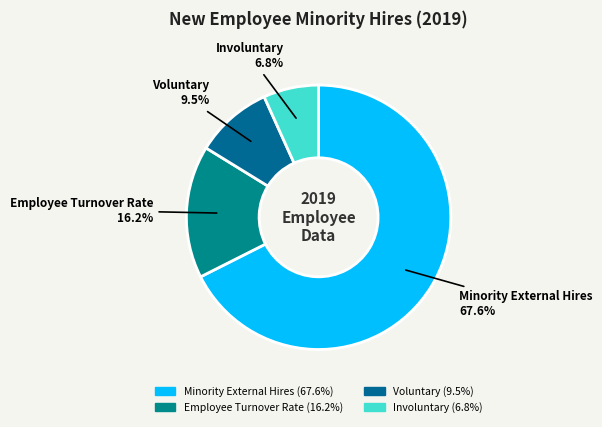

What is the majority slice?

Minority External Hires